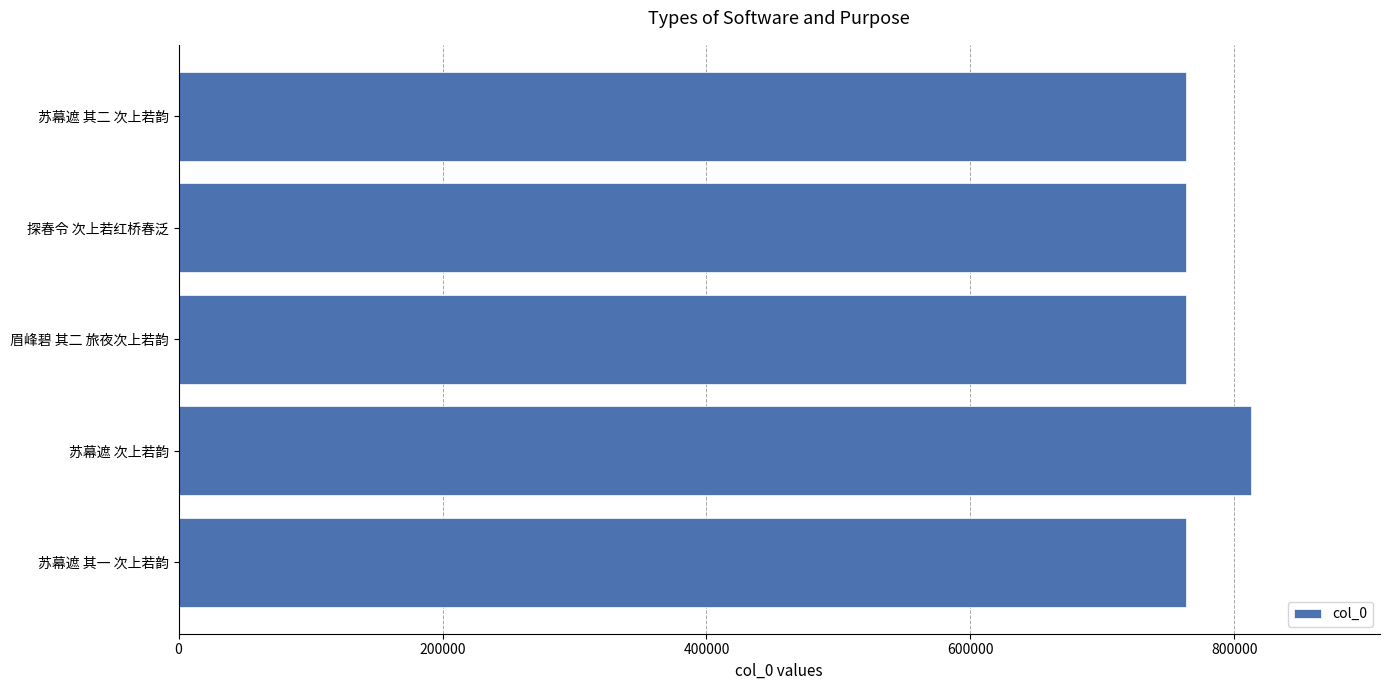

How many bars are there in total?

5